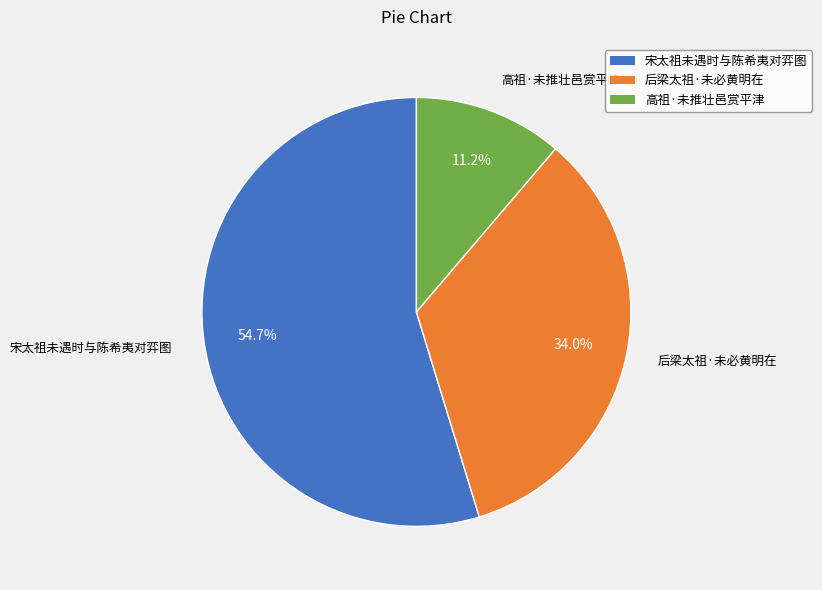

How many slices are in this pie chart?

3